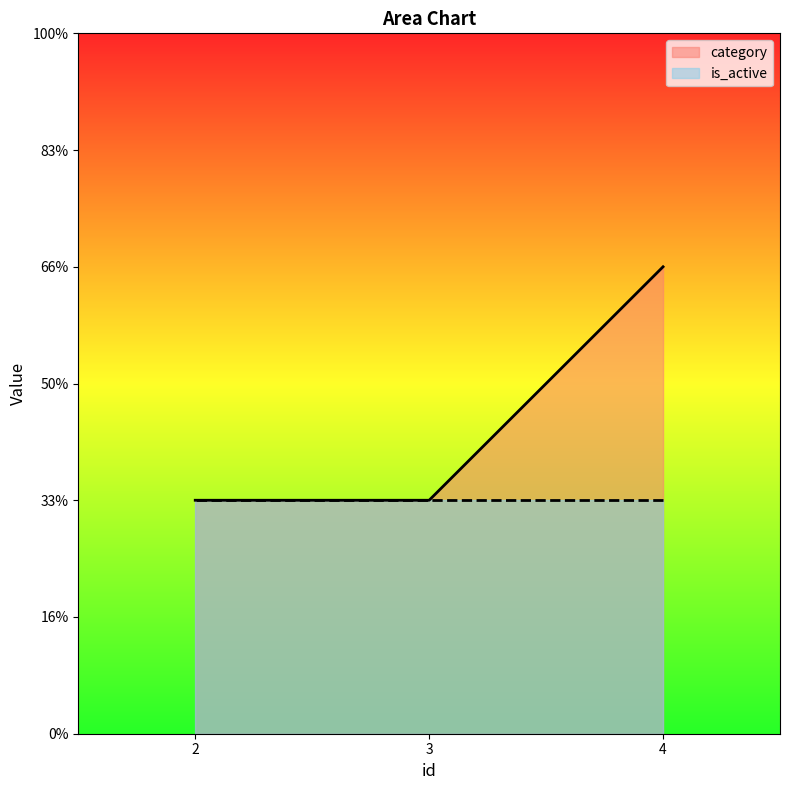

Between 2 and 3, which is larger?

2